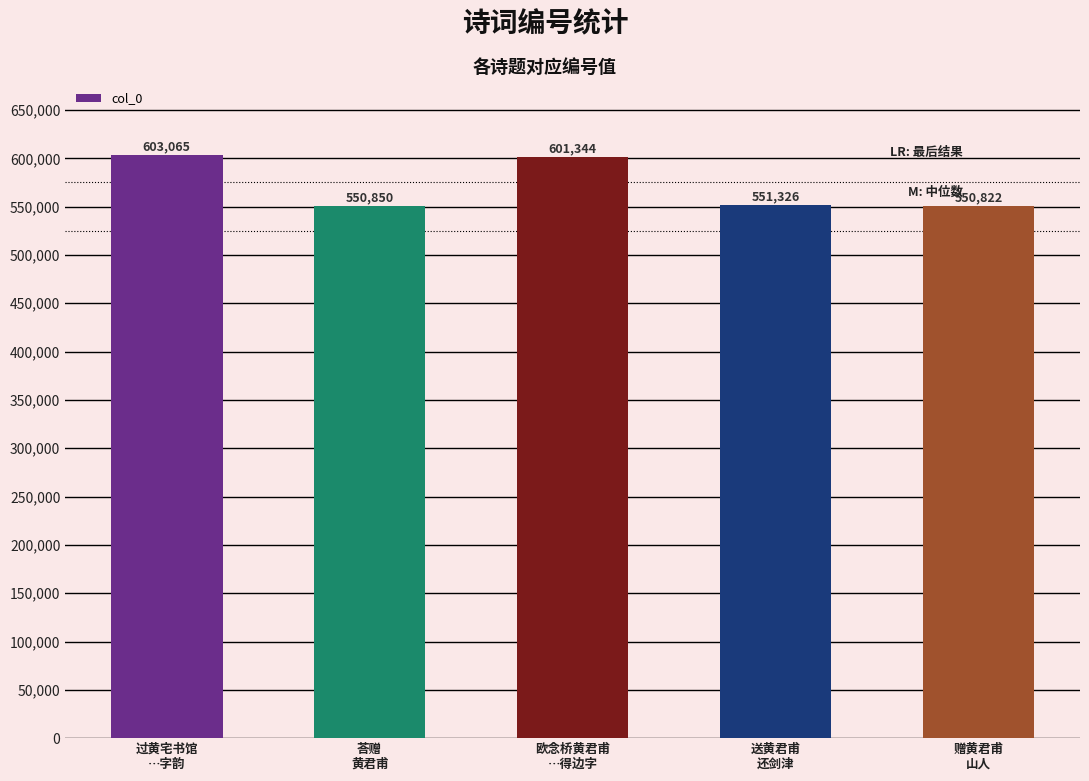

What is the difference between the maximum and second lowest values?

52215